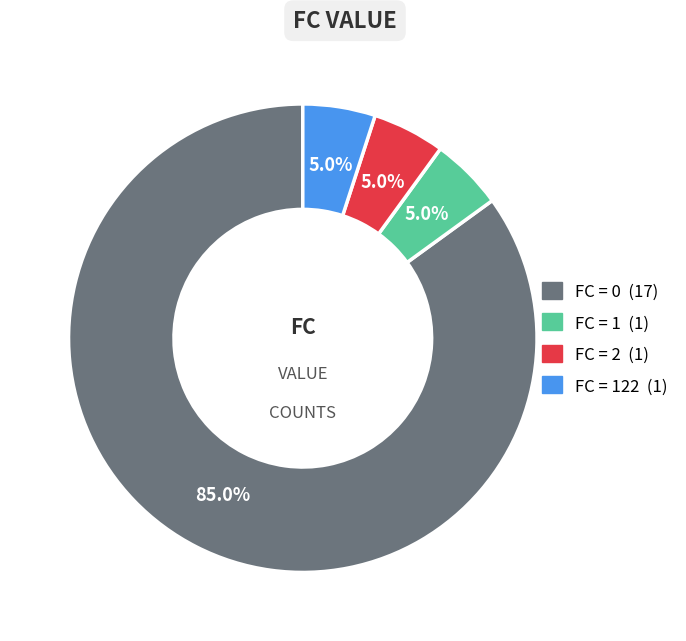

Does any single category account for the majority?

Yes